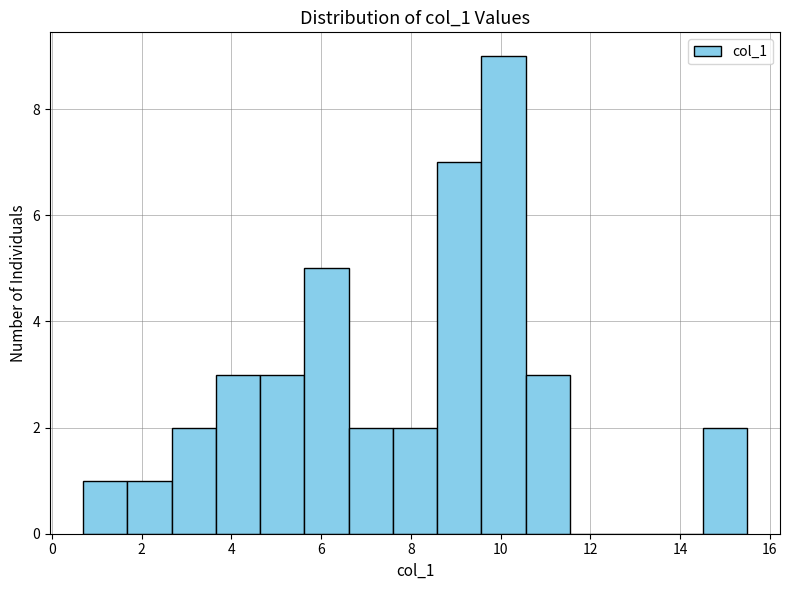

Reading left to right, transcribe this chart: for each bar, give the range it covers on the x-axis and its height. Neither the bar edges nor the heights are printed on the chart, so give them approximately, as read against the axes.

0.6 to 1.6: 1
1.6 to 2.6: 1
2.6 to 3.6: 2
3.6 to 4.6: 3
4.6 to 5.6: 3
5.6 to 6.6: 5
6.6 to 7.6: 2
7.6 to 8.6: 2
8.6 to 9.6: 7
9.6 to 10.6: 9
10.6 to 11.6: 3
11.6 to 12.6: 0
12.6 to 13.6: 0
13.6 to 14.6: 0
14.6 to 15.4: 2